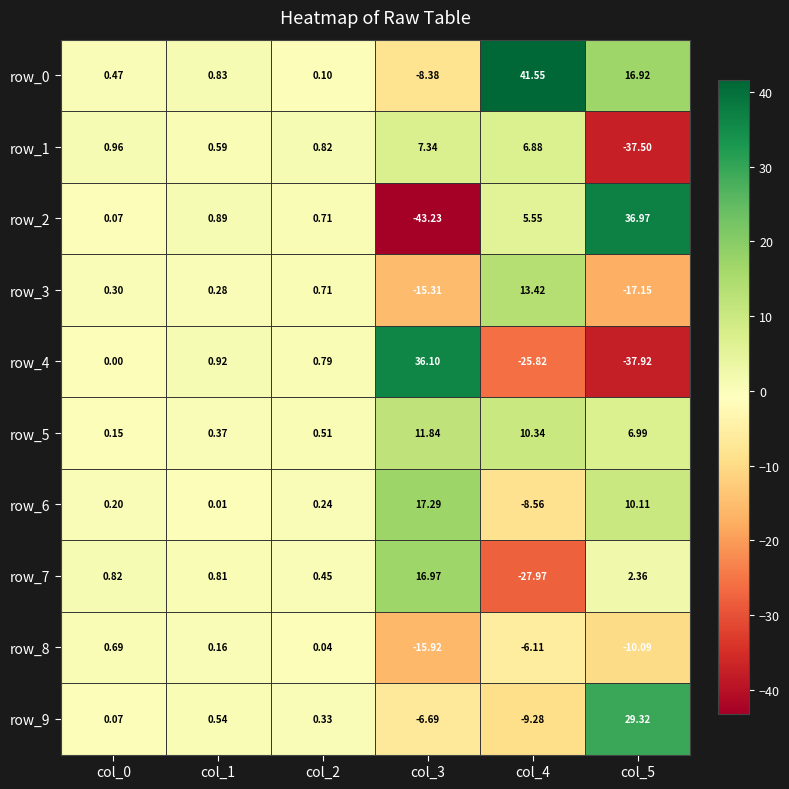

Is the value of row_0 at col_4 greater than the value of row_6 at col_4?

Yes